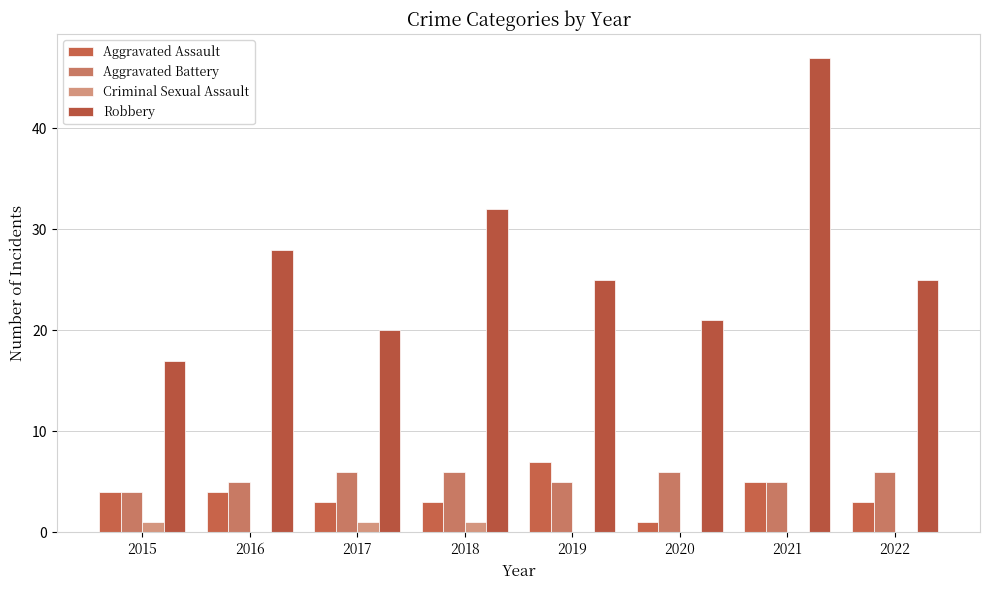

List the labels in order of Aggravated Battery value, largest first.

2017, 2018, 2020, 2022, 2016, 2019, 2021, 2015